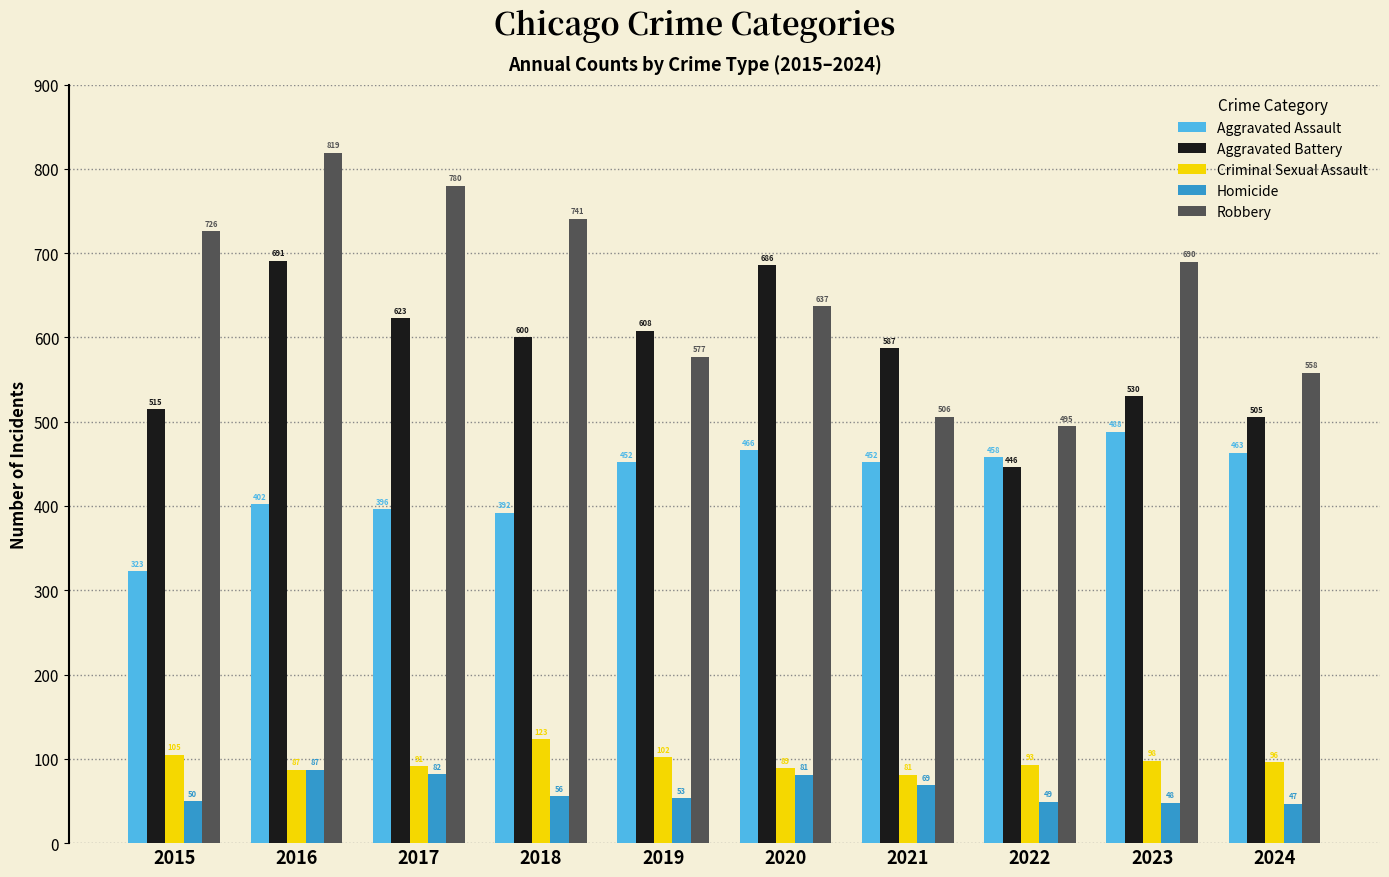

Reading left to right, list all the values displayed in this chart.

Aggravated Assault: 2015=323	2016=402	2017=396	2018=392	2019=452	2020=466	2021=452	2022=458	2023=488	2024=463
Aggravated Battery: 2015=515	2016=691	2017=623	2018=600	2019=608	2020=686	2021=587	2022=446	2023=530	2024=505
Criminal Sexual Assault: 2015=105	2016=87	2017=91	2018=123	2019=102	2020=89	2021=81	2022=93	2023=98	2024=96
Homicide: 2015=50	2016=87	2017=82	2018=56	2019=53	2020=81	2021=69	2022=49	2023=48	2024=47
Robbery: 2015=726	2016=819	2017=780	2018=741	2019=577	2020=637	2021=506	2022=495	2023=690	2024=558